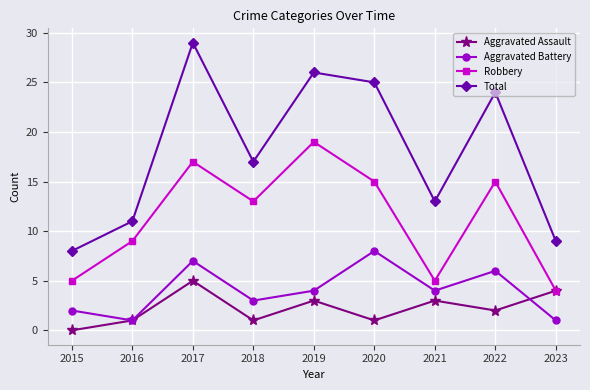

Count the number of data series in this chart.

4